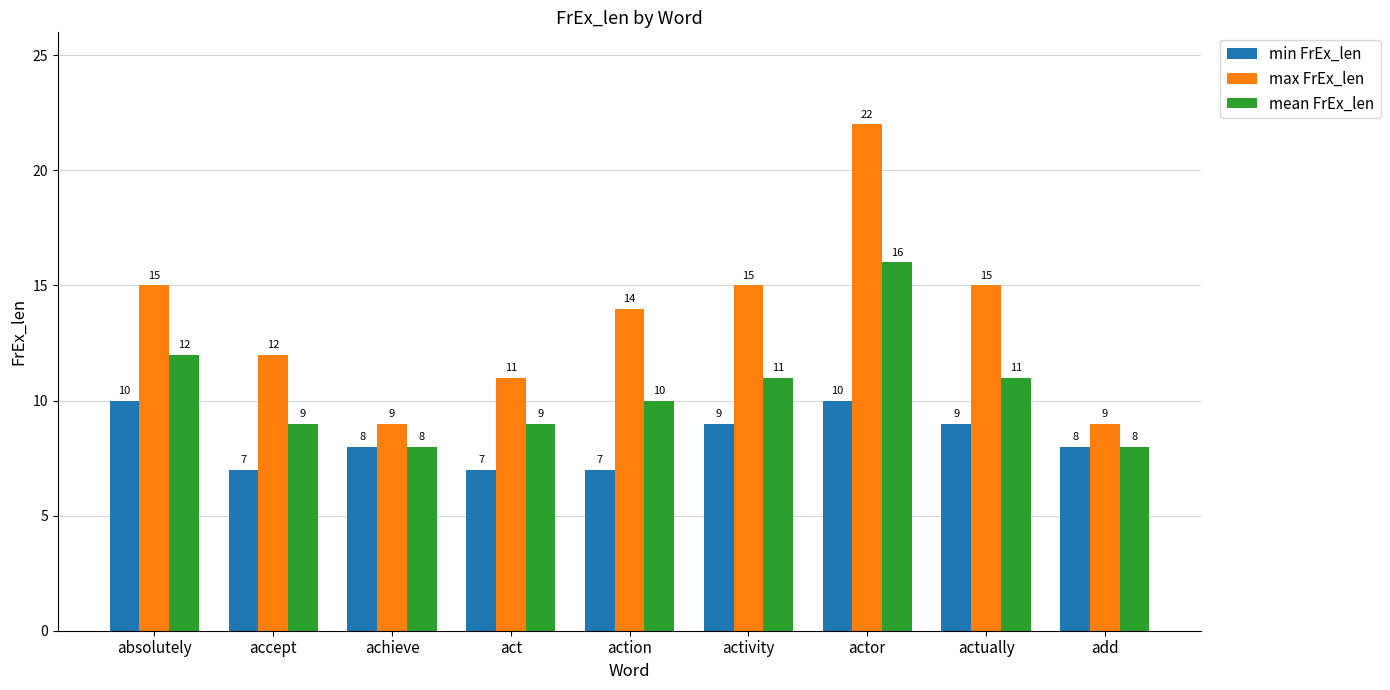

Between actor and actually, which series saw the biggest shift?

max FrEx_len